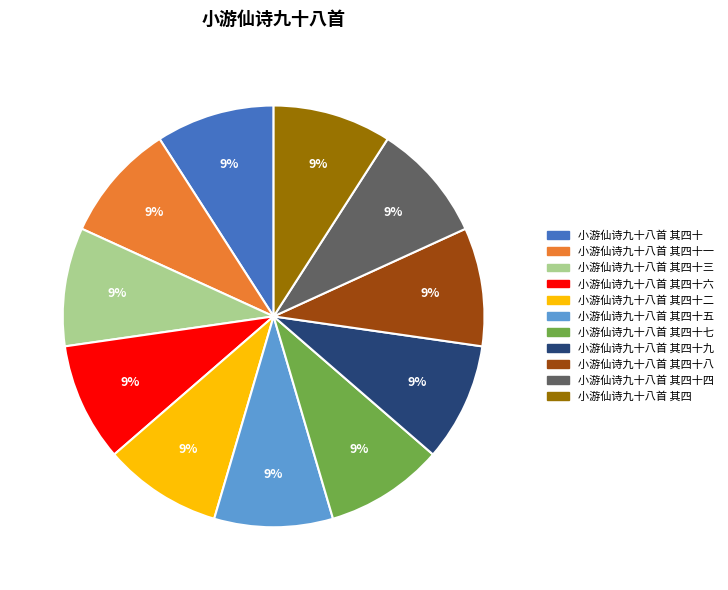

Is there any slice that represents more than half of the pie?

No